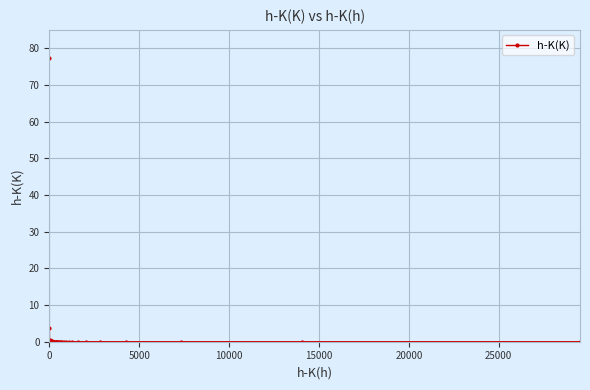

What is the maximum value shown in the chart?

77.3